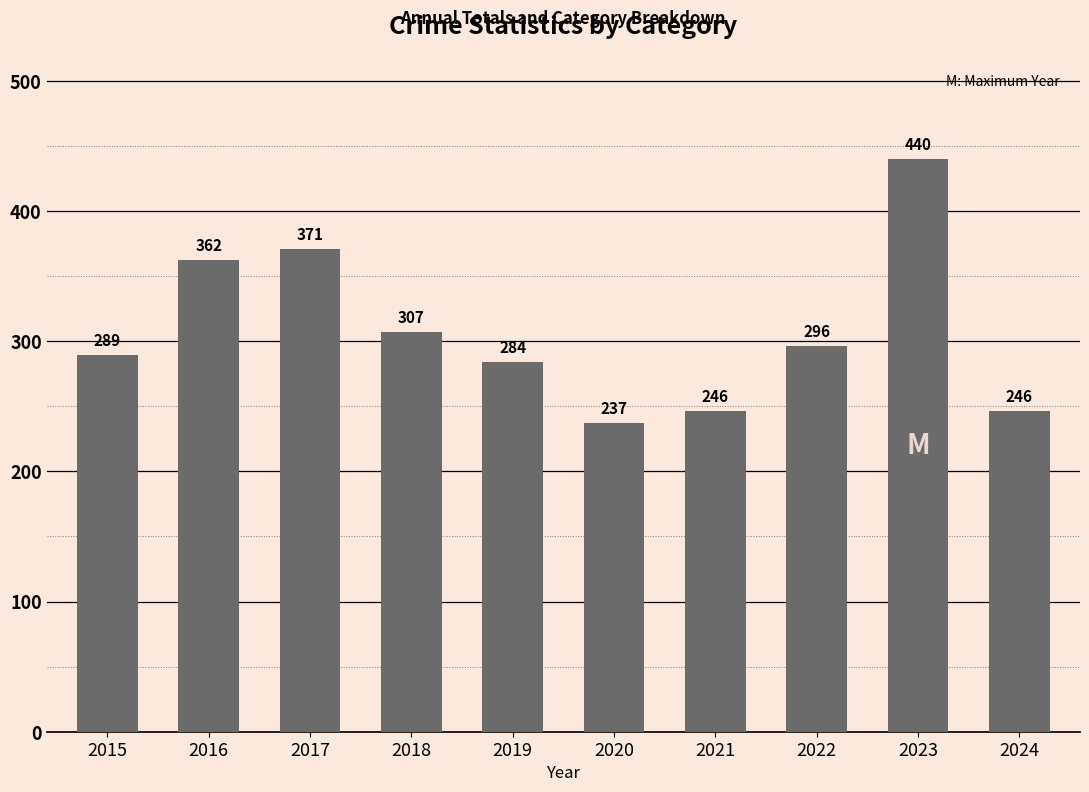

What is the value of the 2nd bar from the left?

362